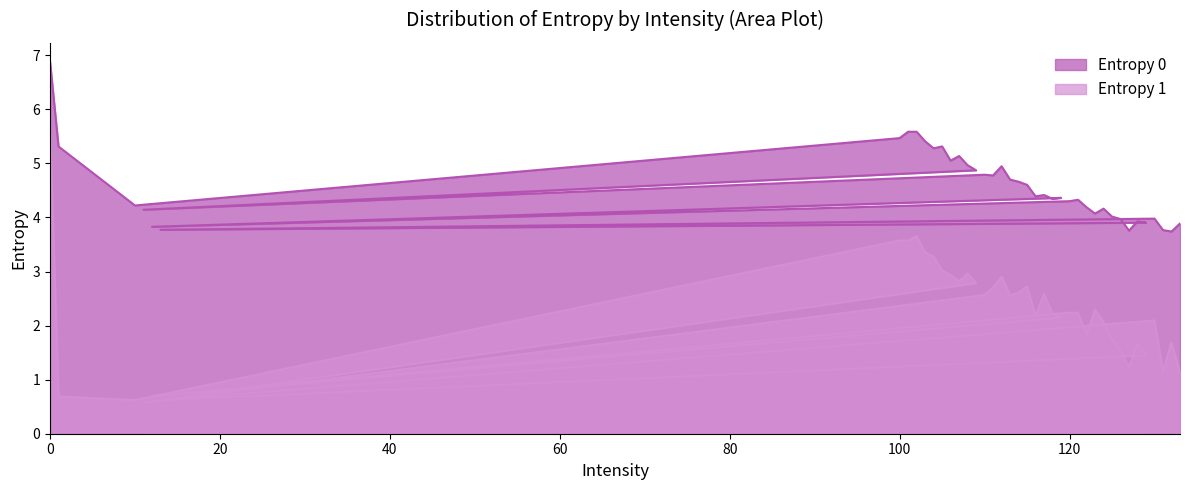

True or false: Entropy 0 has a value of 1.0 at 120.

False